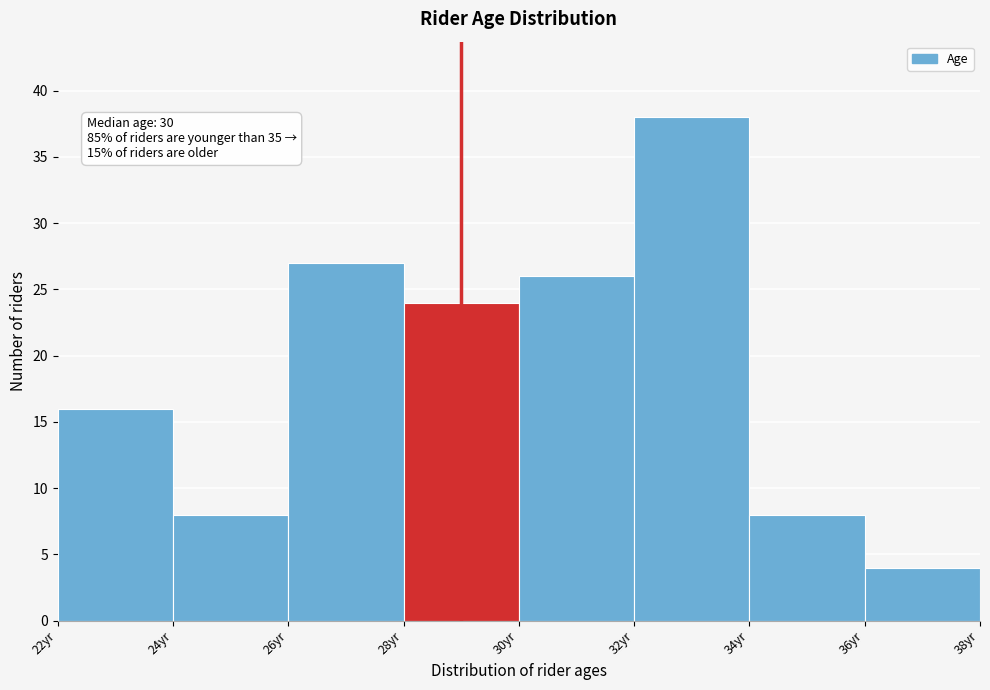

Over which range of the x-axis is the bar tallest?

32 to 34